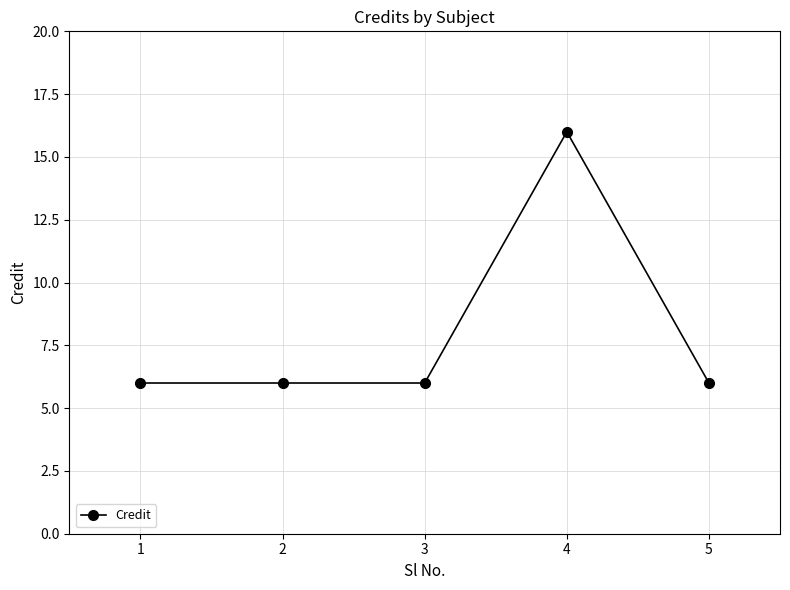

What is the approximate value at 3?

6